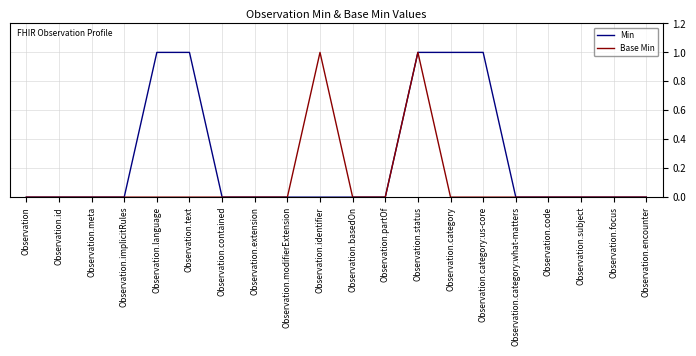

Is the value of Min at Observation.focus greater than the value of Base Min at Observation.identifier?

No